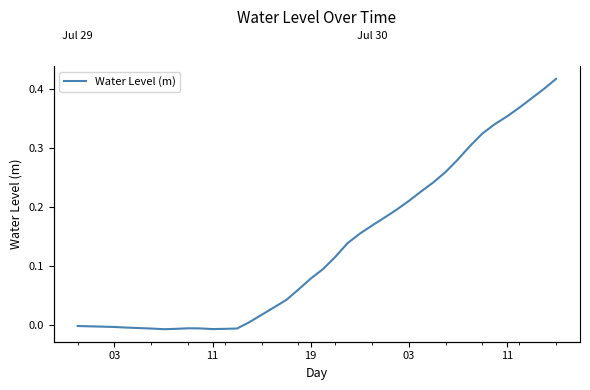

How many values are below zero?

14